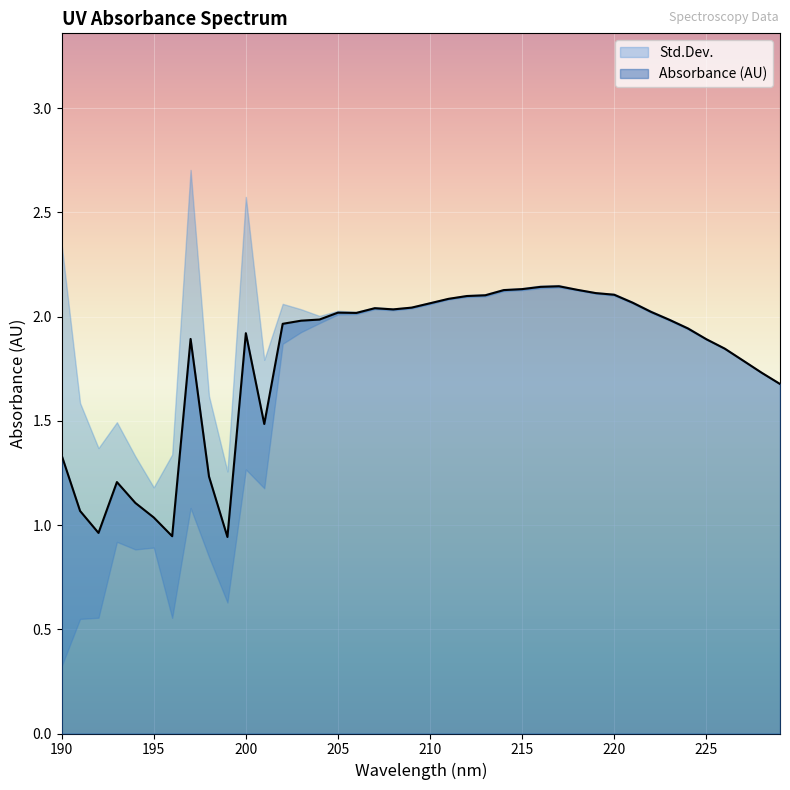

Rank the categories by value from lowest to highest.

199, 196, 192, 195, 191, 194, 193, 198, 190, 201, 229, 228, 227, 226, 225, 197, 200, 224, 202, 203, 223, 204, 206, 205, 222, 208, 207, 209, 210, 221, 211, 212, 213, 220, 219, 214, 218, 215, 216, 217